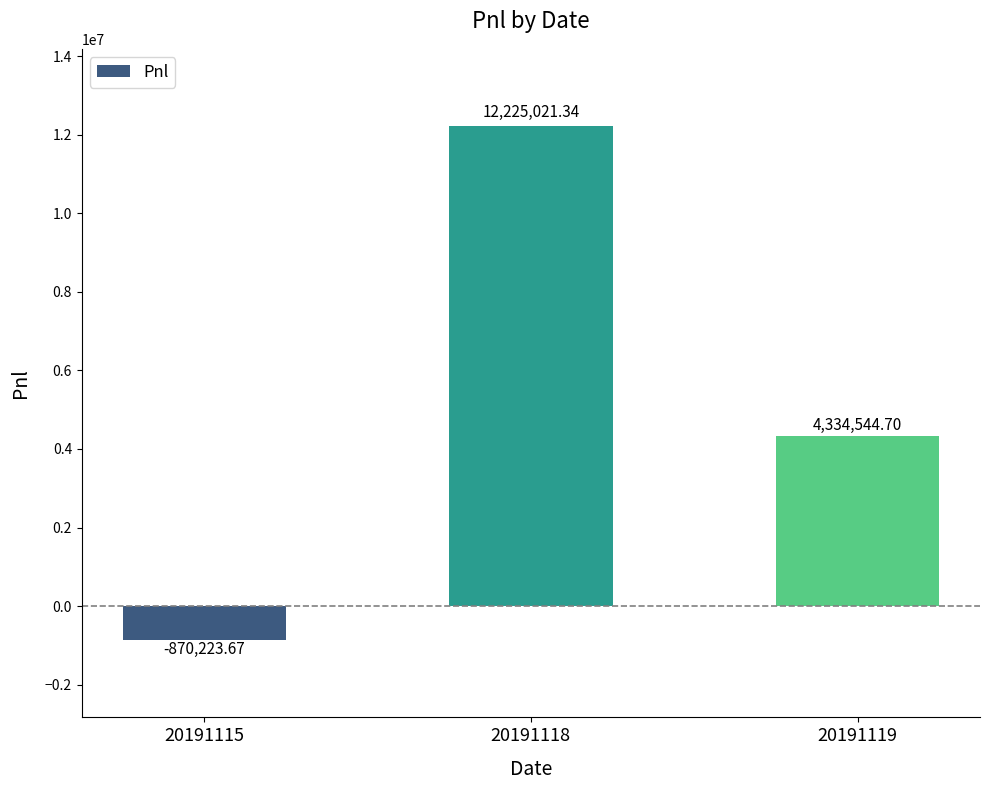

Reading left to right, extract all data points from this chart.

-870223.7	12225021.3	4334544.7